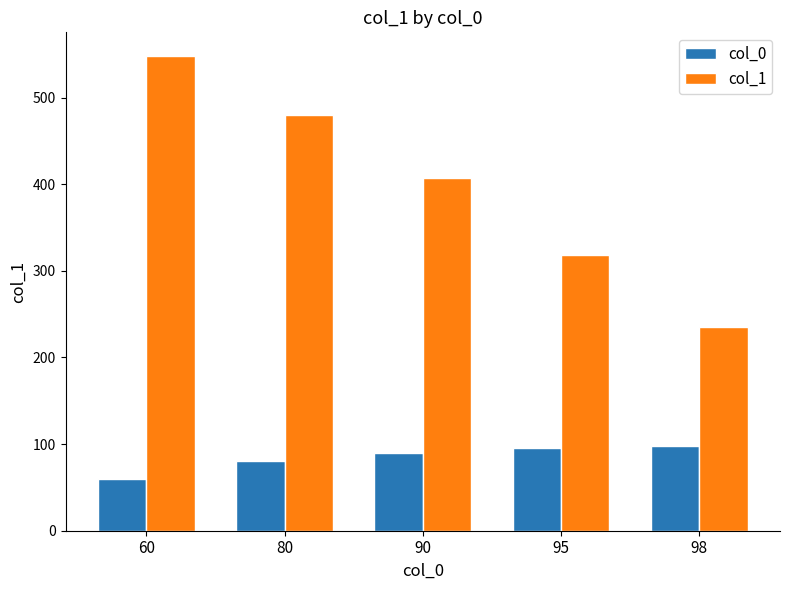

The value of col_1 at 98 is 235. True or false?

True